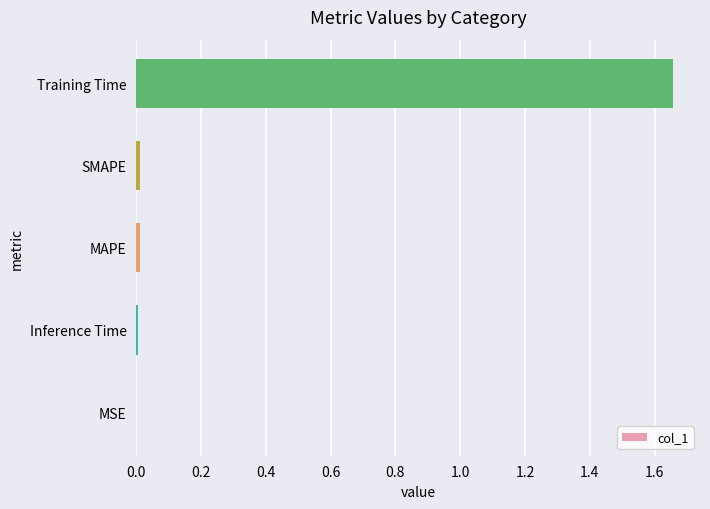

Which has a higher value, MAPE or Training Time?

Training Time